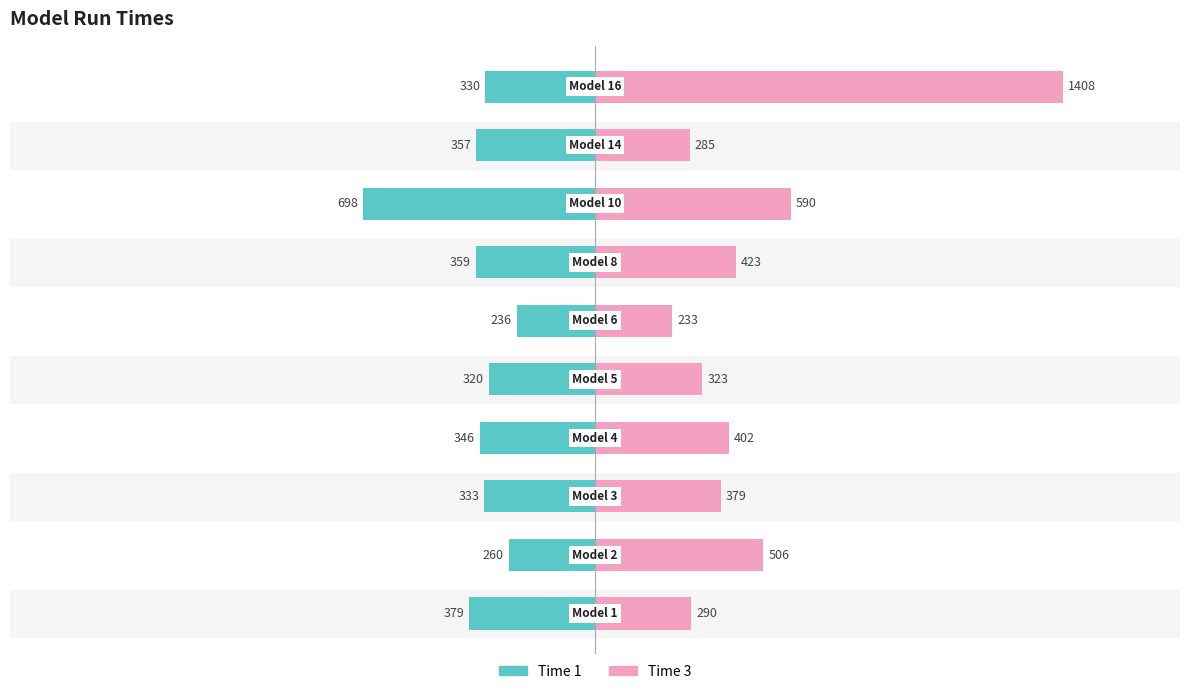

Is it true that Time 1 equals -260 at 1?

True